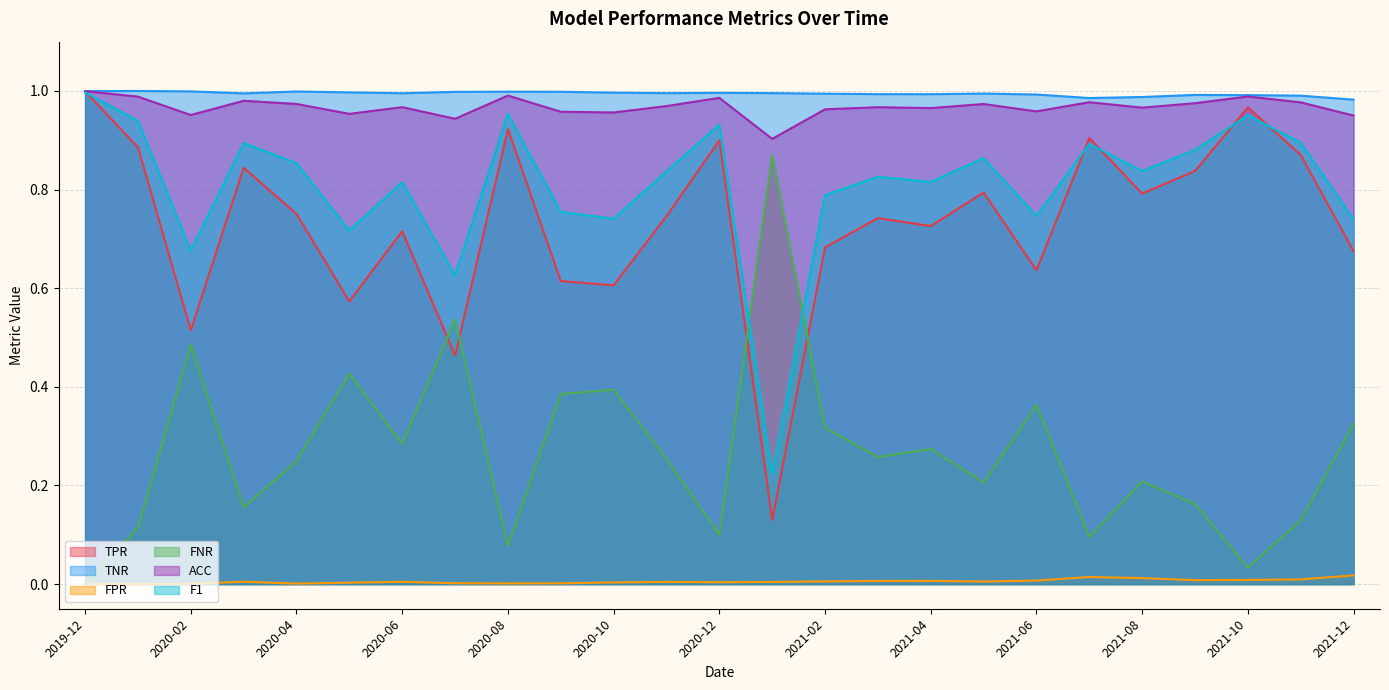

Reading left to right, extract all data points from this chart.

TPR: 1.0	0.9	0.5	0.8	0.8	0.6	0.7	0.5	0.9	0.6	0.6	0.7	0.9	0.1	0.7	0.7	0.7	0.8	0.6	0.9	0.8	0.8	1.0	0.9	0.7
TNR: 1.0	1.0	1.0	1.0	1.0	1.0	1.0	1.0	1.0	1.0	1.0	1.0	1.0	1.0	1.0	1.0	1.0	1.0	1.0	1.0	1.0	1.0	1.0	1.0	1.0
FPR: 0.0	0.0	0.0	0.0	0.0	0.0	0.0	0.0	0.0	0.0	0.0	0.0	0.0	0.0	0.0	0.0	0.0	0.0	0.0	0.0	0.0	0.0	0.0	0.0	0.0
FNR: 0.0	0.1	0.5	0.2	0.2	0.4	0.3	0.5	0.1	0.4	0.4	0.3	0.1	0.9	0.3	0.3	0.3	0.2	0.4	0.1	0.2	0.2	0.0	0.1	0.3
ACC: 1.0	1.0	1.0	1.0	1.0	1.0	1.0	0.9	1.0	1.0	1.0	1.0	1.0	0.9	1.0	1.0	1.0	1.0	1.0	1.0	1.0	1.0	1.0	1.0	1.0
F1: 1.0	0.9	0.7	0.9	0.9	0.7	0.8	0.6	1.0	0.8	0.7	0.8	0.9	0.2	0.8	0.8	0.8	0.9	0.7	0.9	0.8	0.9	1.0	0.9	0.7